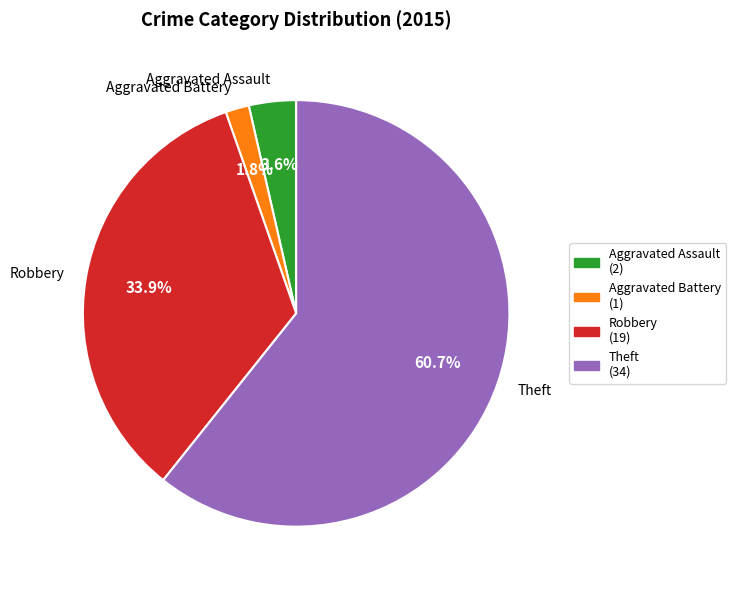

Rank the categories by value from lowest to highest.

Aggravated Battery, Aggravated Assault, Robbery, Theft